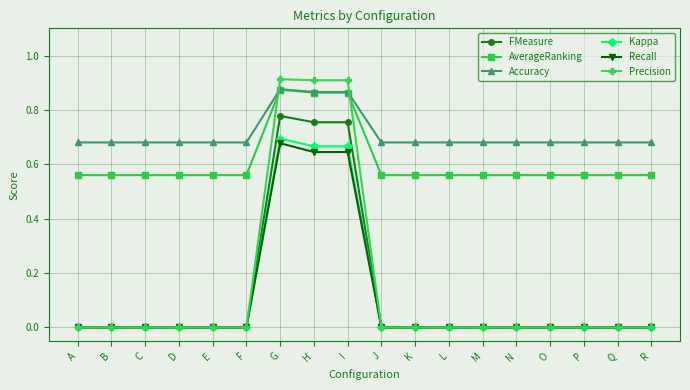

True or false: Recall and Accuracy intersect in this chart.

False